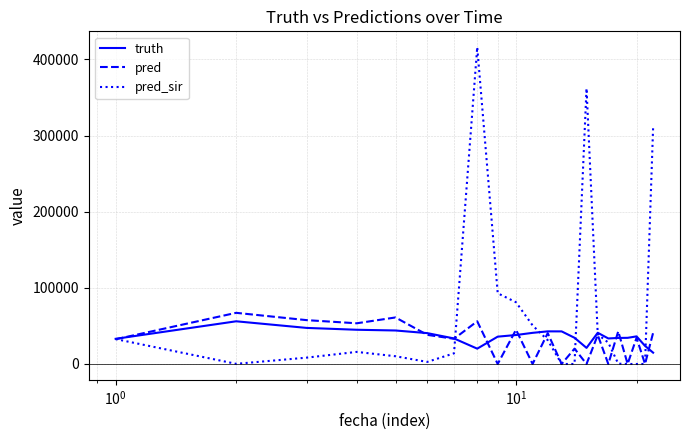

Which series has the widest spread of values?

pred_sir